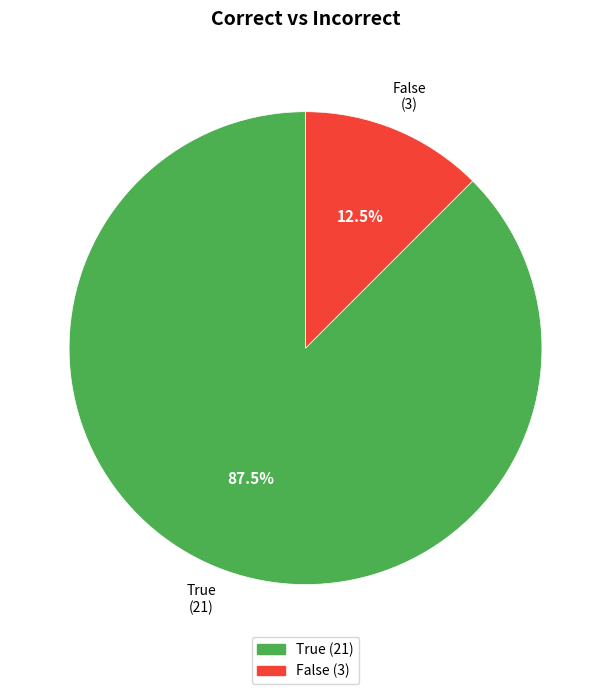

How many slices are in this pie chart?

2